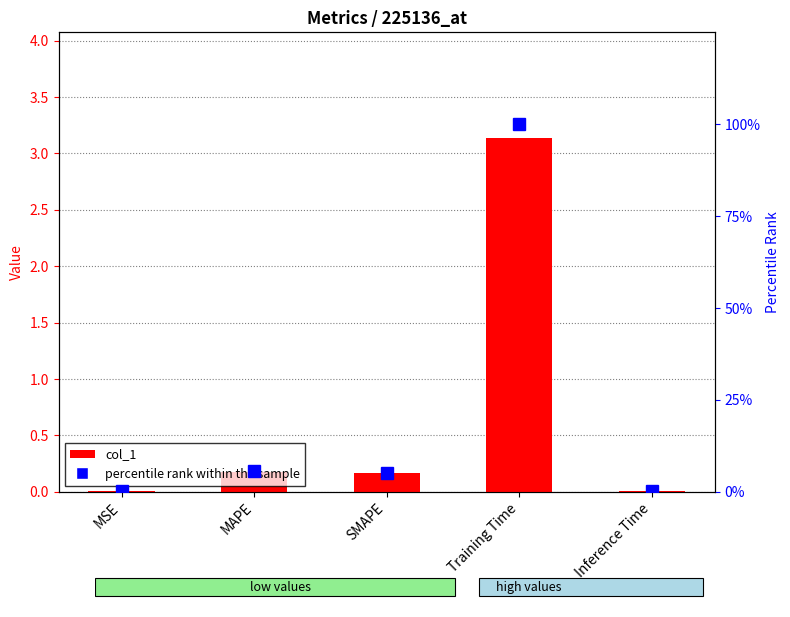

What is the maximum value shown in the chart?

100.0